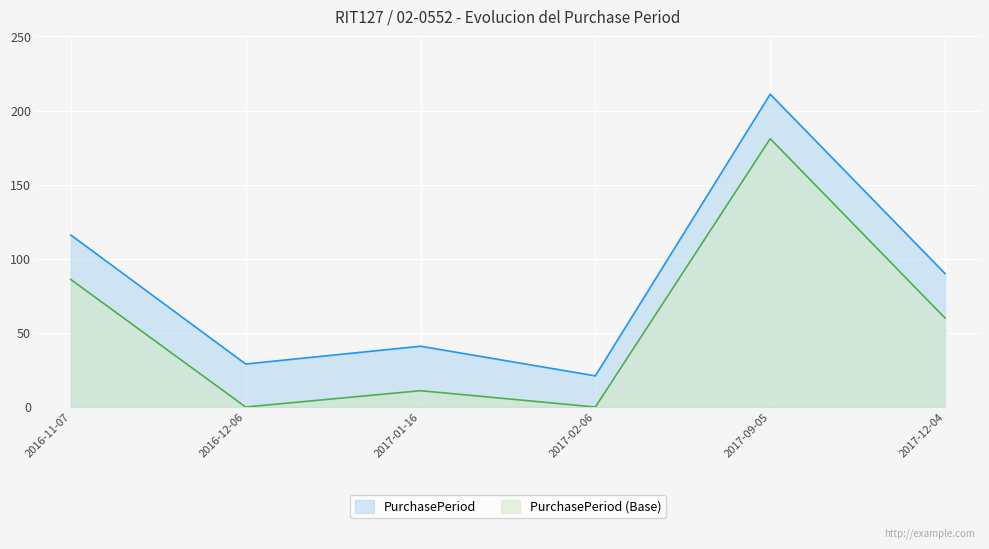

How many lines are shown in the chart?

2